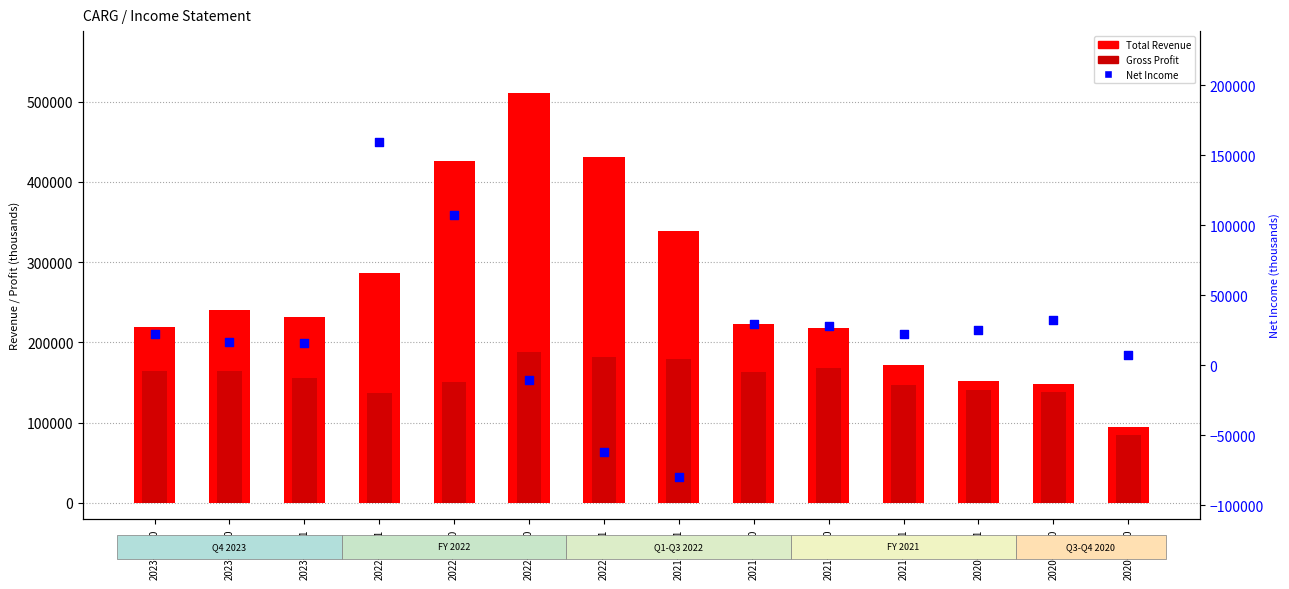

Is the value of Net Income at 2022-12-31 greater than the value of Total Revenue at 2022-12-31?

No